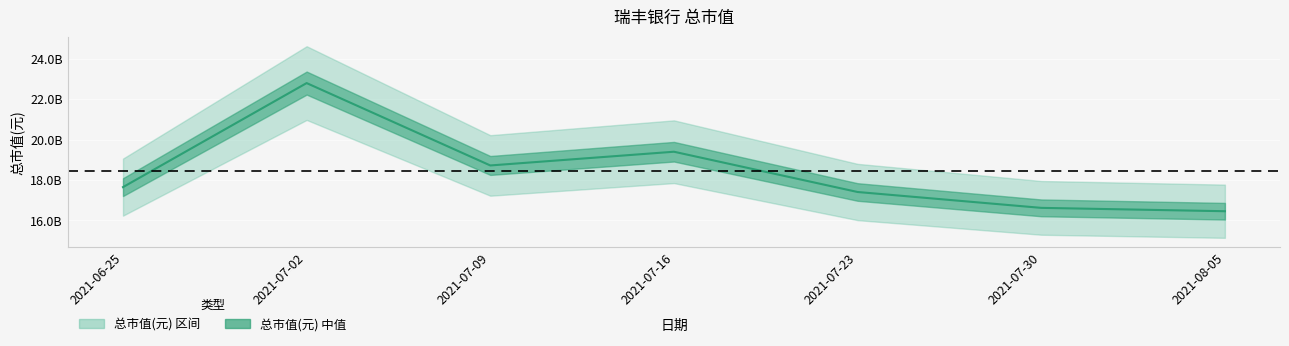

At which label does the data first exceed 17644359003?

2021-07-02